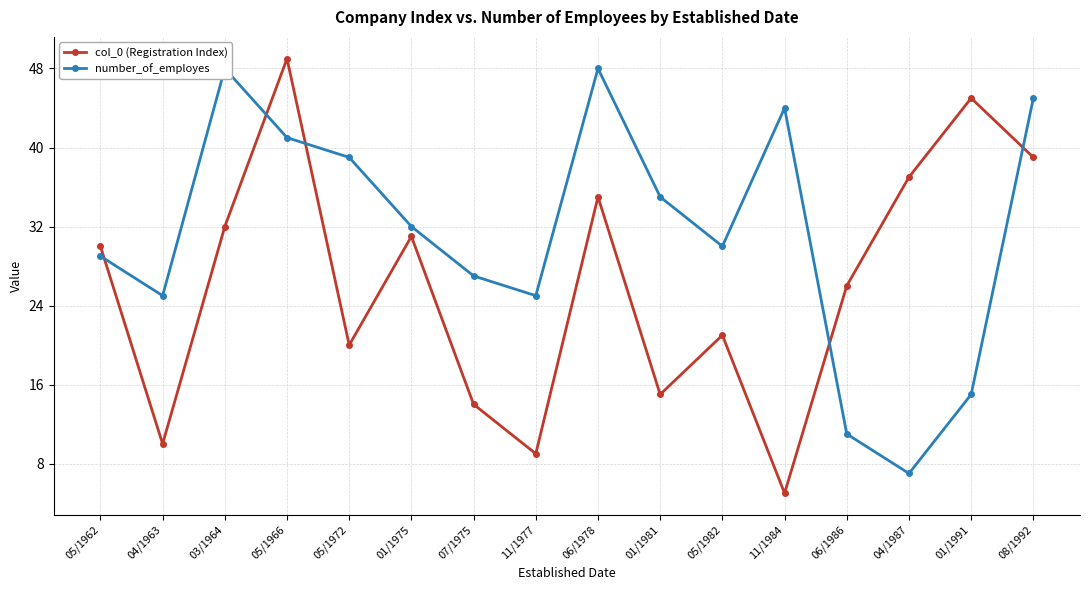

At which category does number_of_employes reach its first local peak?

03/1964